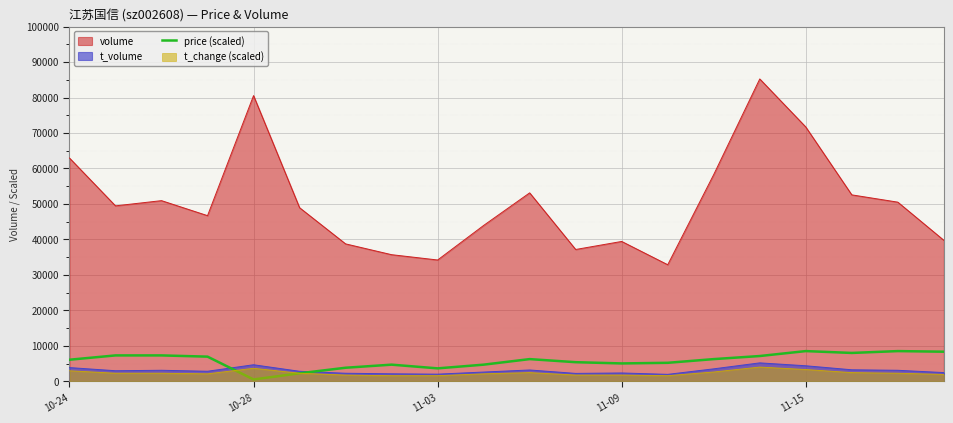

Which series has the widest spread of values?

volume